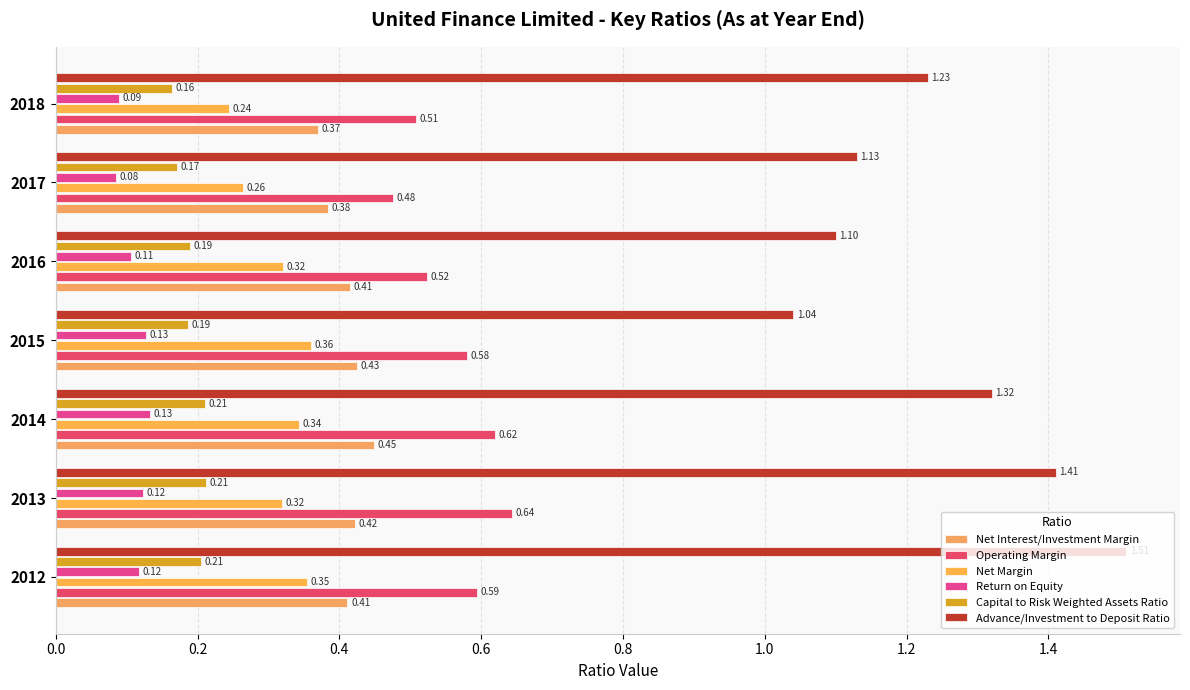

Rank the categories by Advance/Investment to Deposit Ratio value from highest to lowest.

2012, 2013, 2014, 2018, 2017, 2016, 2015